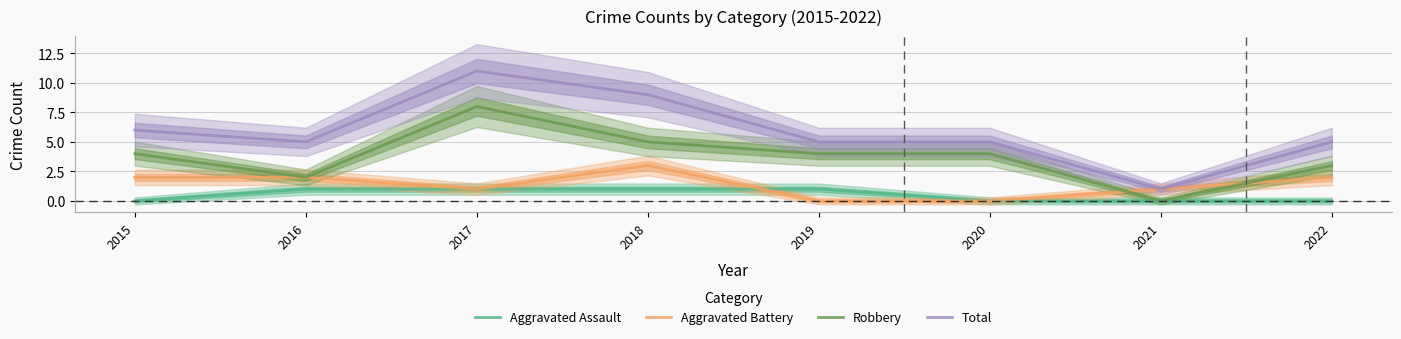

How many lines are shown in the chart?

4